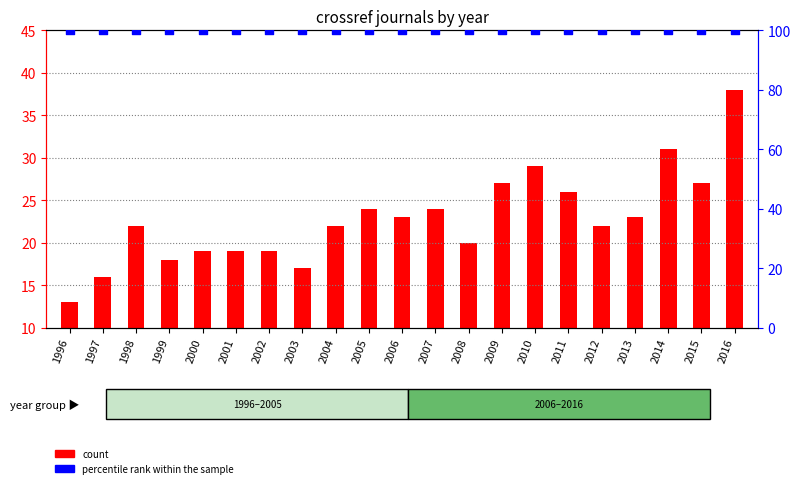

Which series contains the lowest Y value?

count